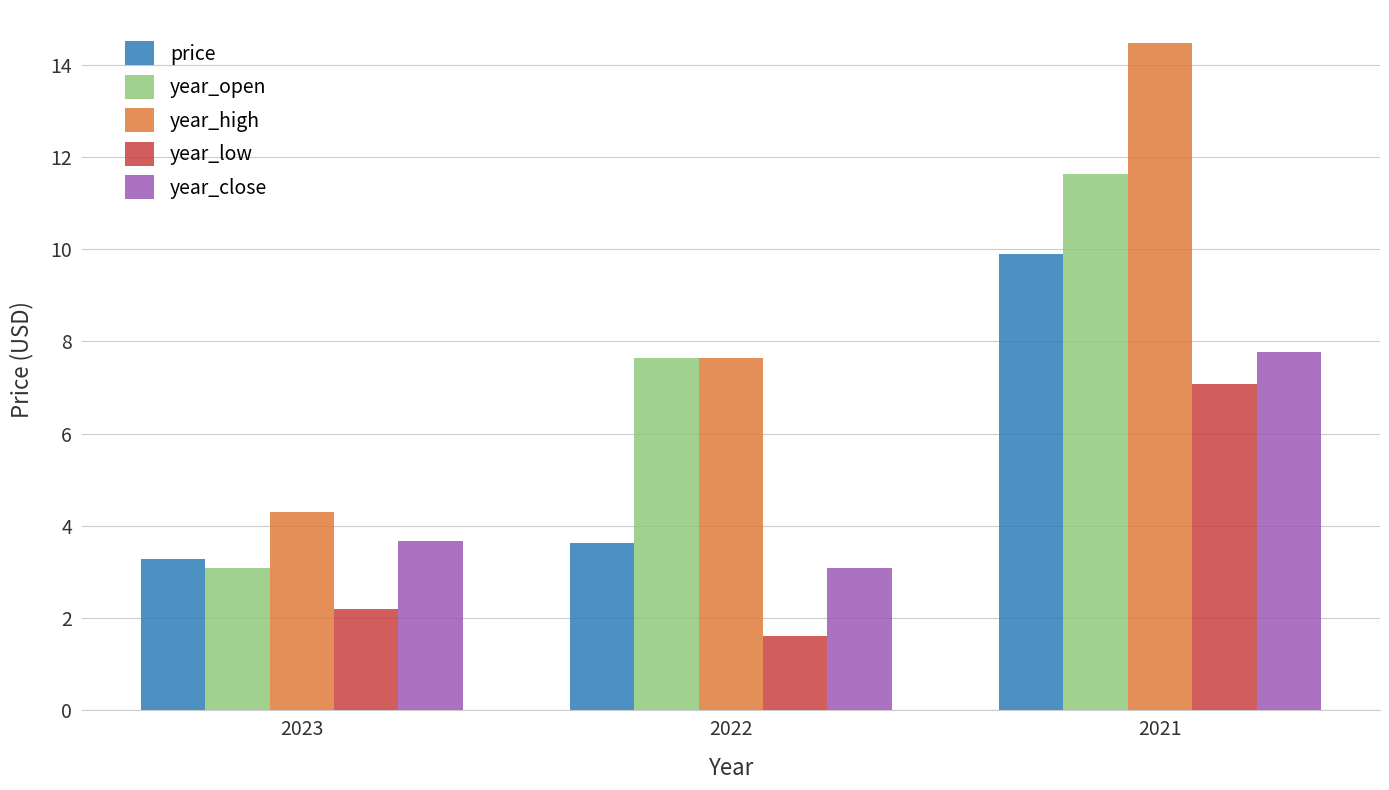

What is the average value of the price series?

5.6